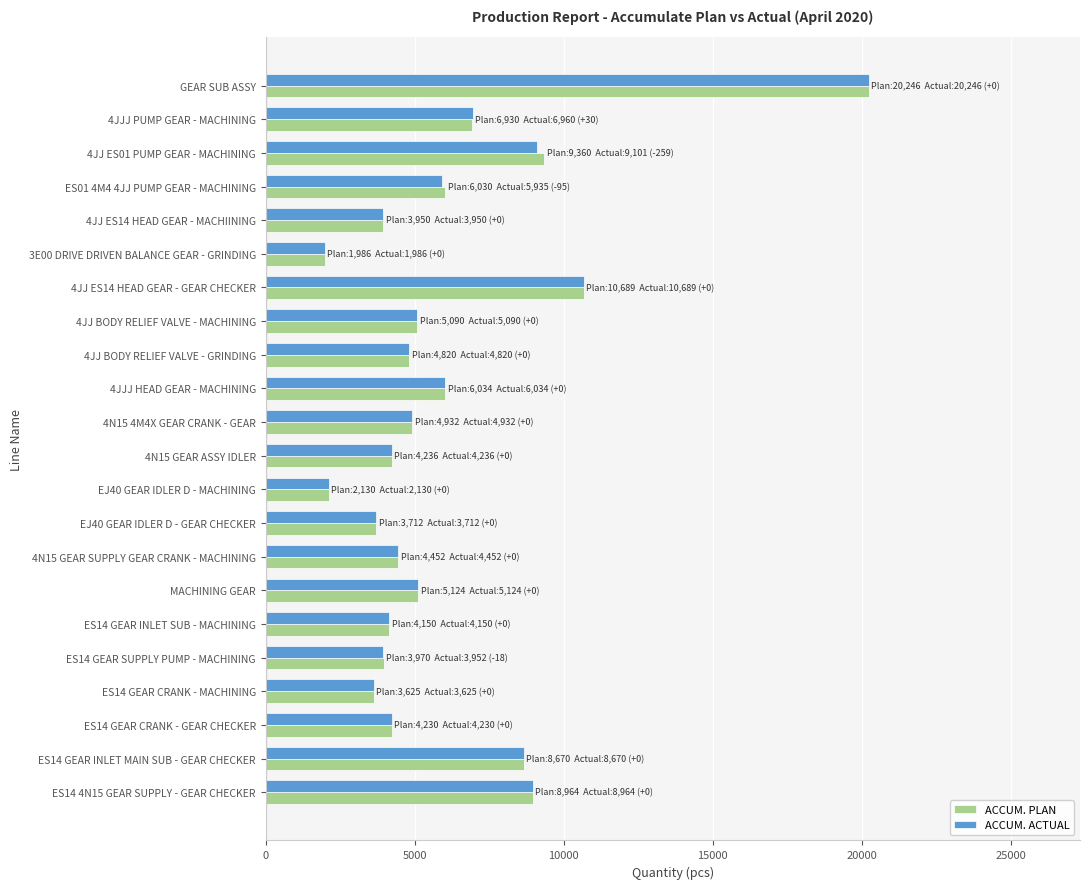

What is the difference between the ACCUM. ACTUAL values at GEAR SUB ASSY and 4JJ ES14 HEAD GEAR - MACHIINING?

16296